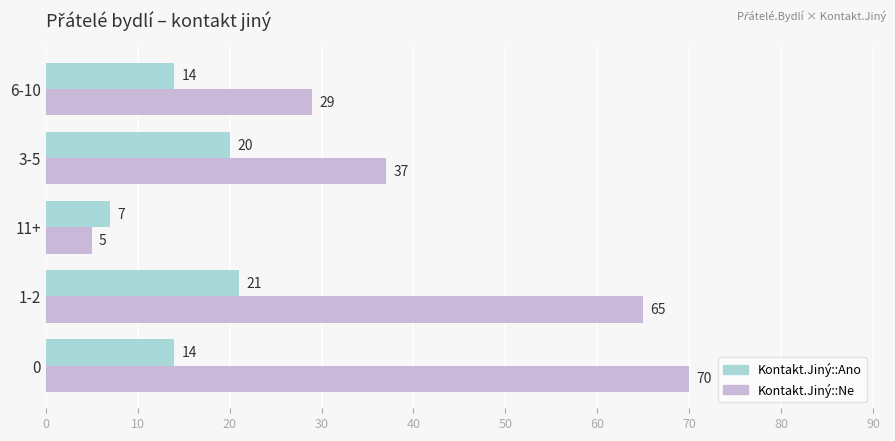

What is the average value of the Kontakt.Jiný::Ano series?

15